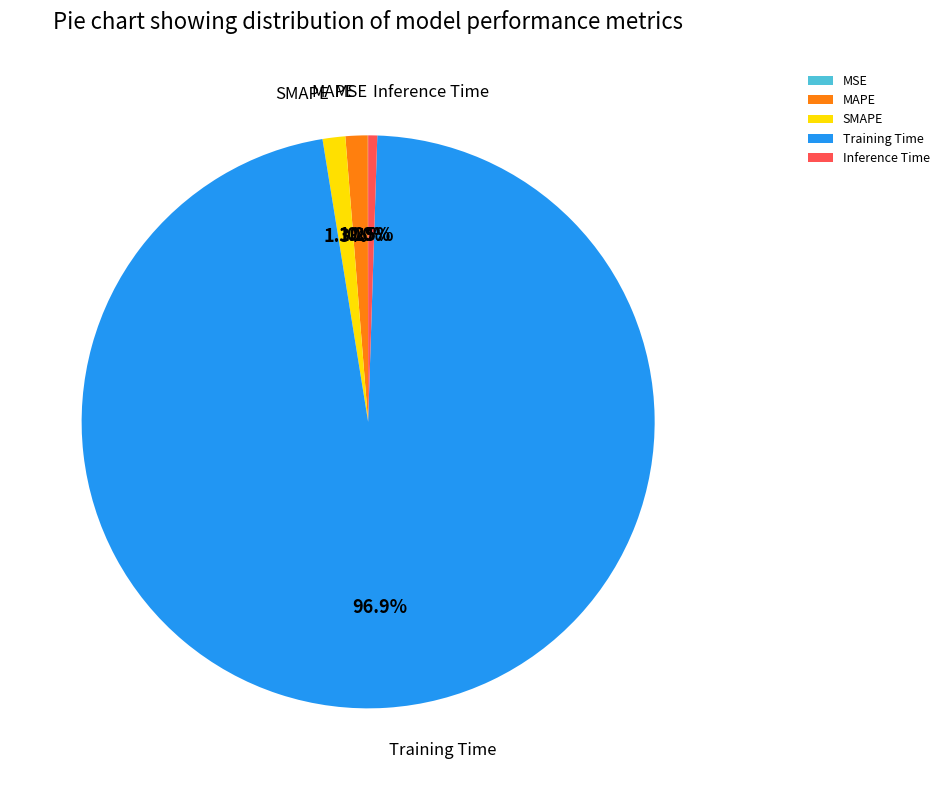

To the nearest percent, what percentage of the pie is Training Time?

97%